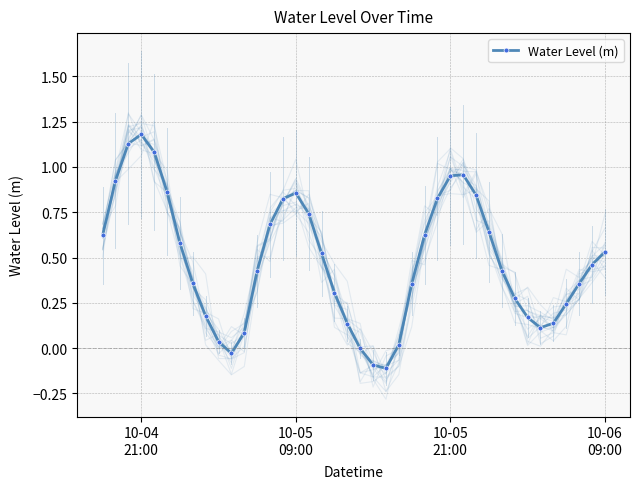

What is the difference between the maximum and second lowest values?

1.3